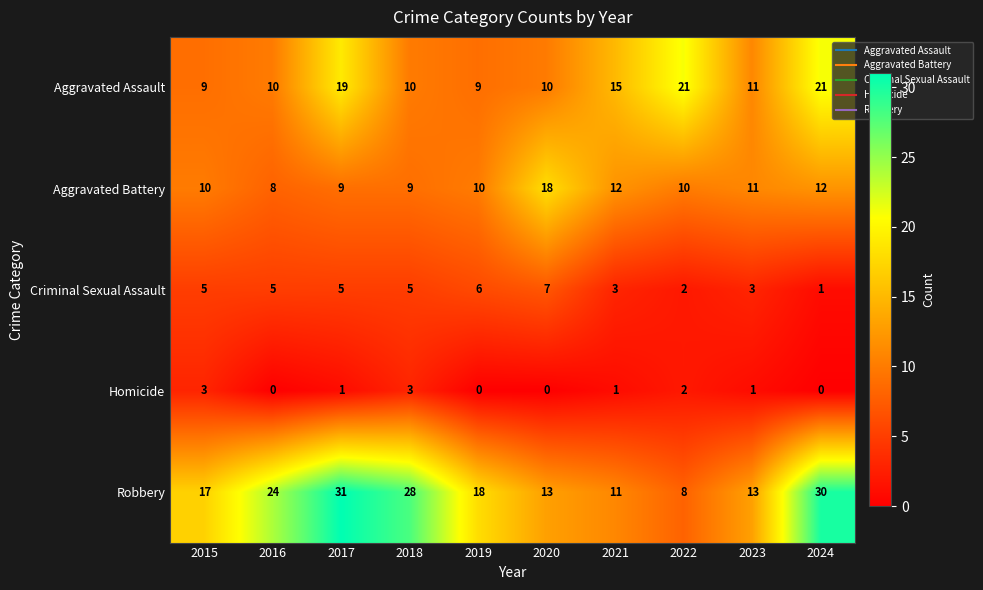

Which series has the widest spread of values?

Robbery